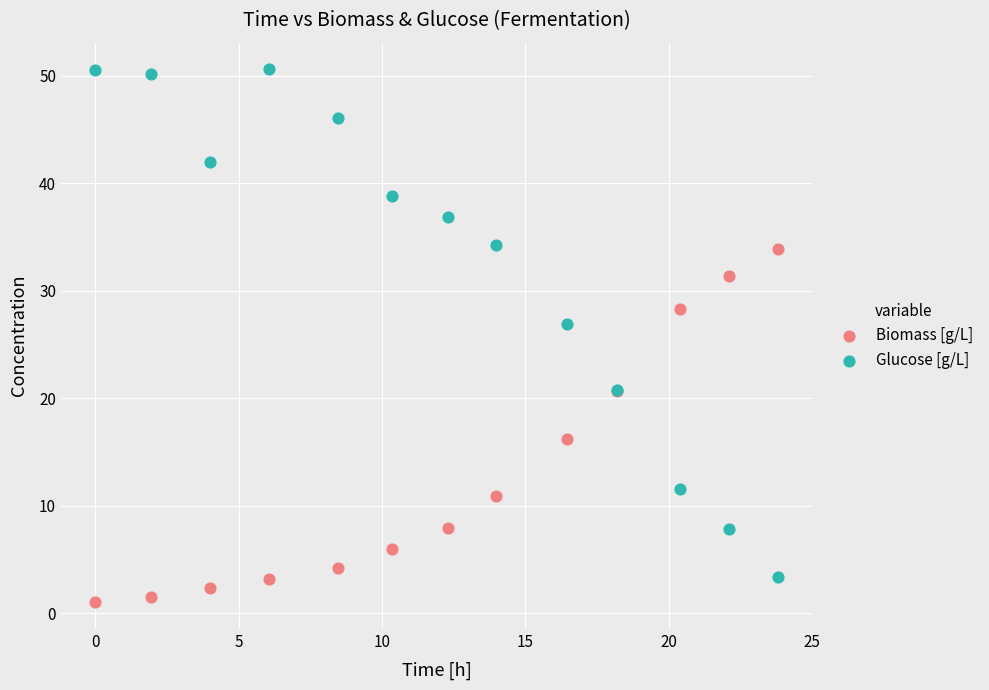

Which series has the largest Y range (max minus min)?

Glucose [g/L]